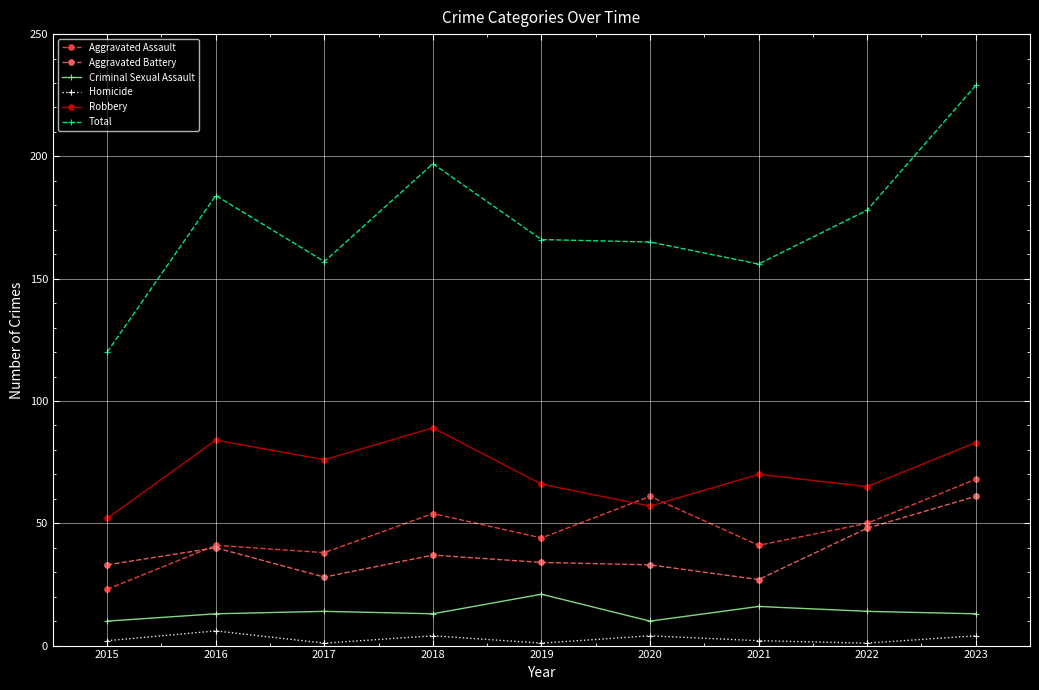

Rank the series at 2021 from highest to lowest value.

Total, Robbery, Aggravated Assault, Aggravated Battery, Criminal Sexual Assault, Homicide